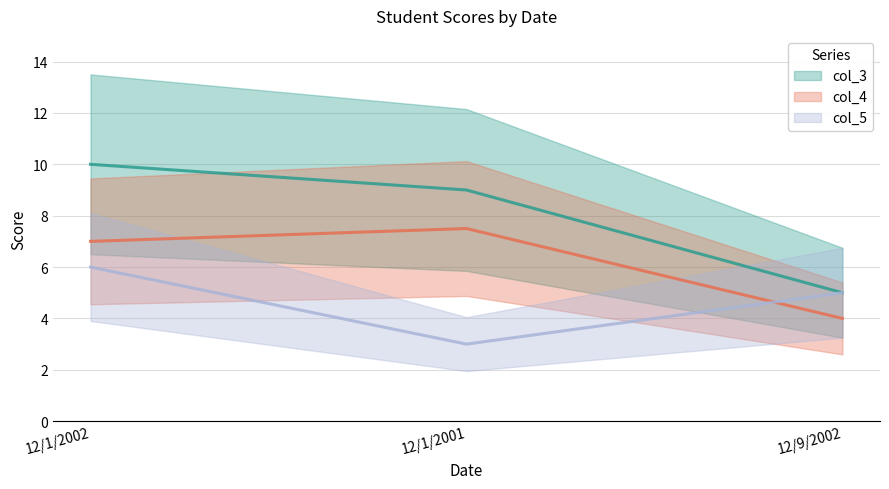

The value of col_3 at 12/1/2002 is 10.0. True or false?

True